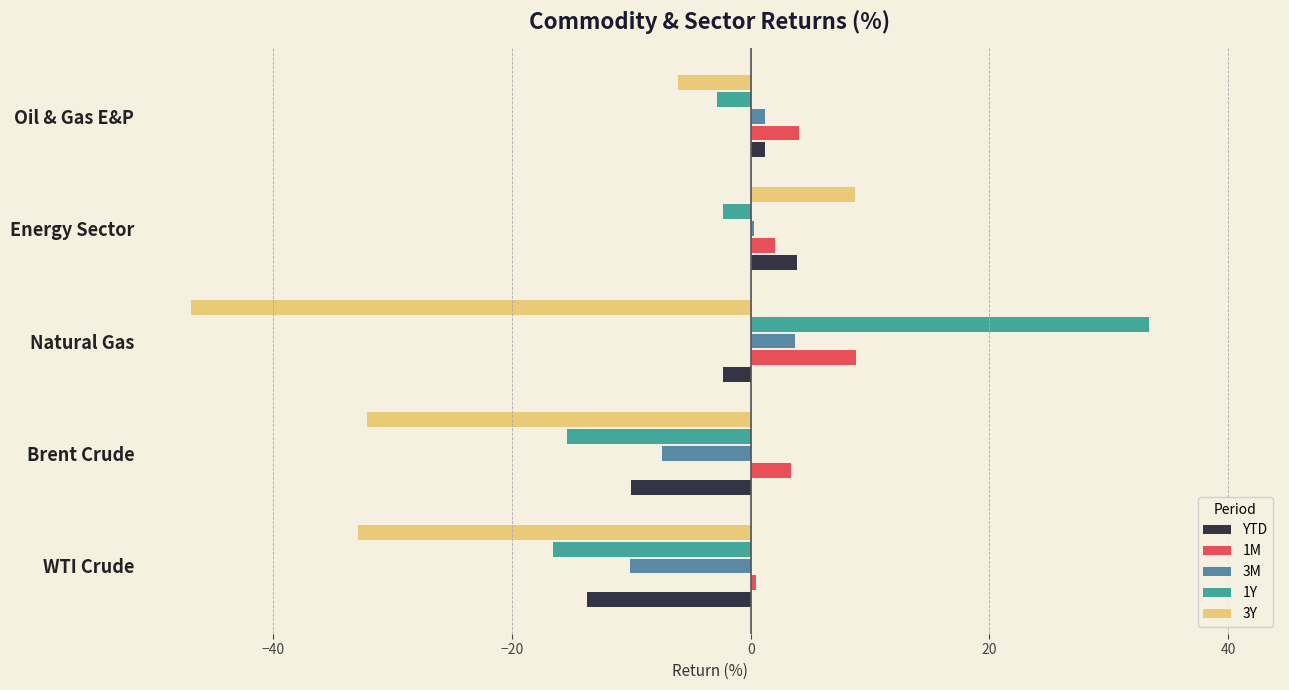

Where is YTD nearest to the value -4?

Natural Gas